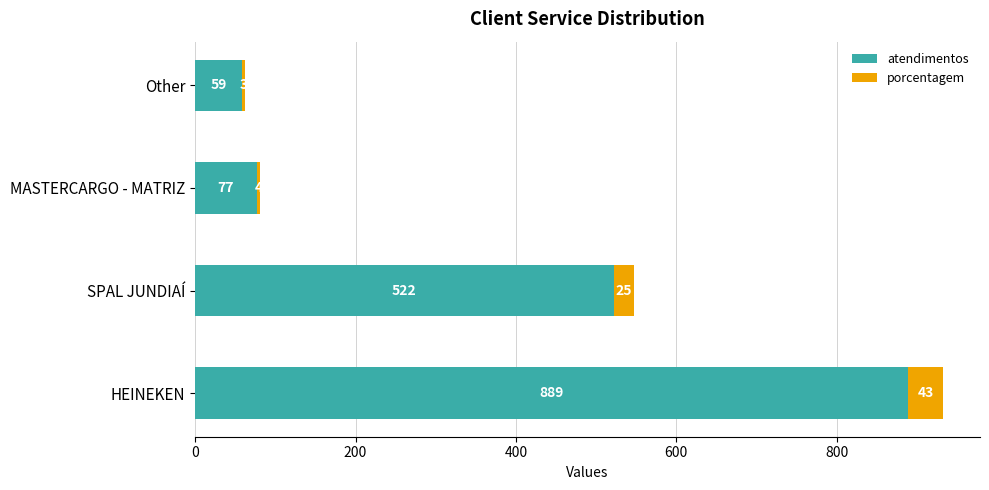

At which label is atendimentos closest to 474?

SPAL JUNDIAÍ